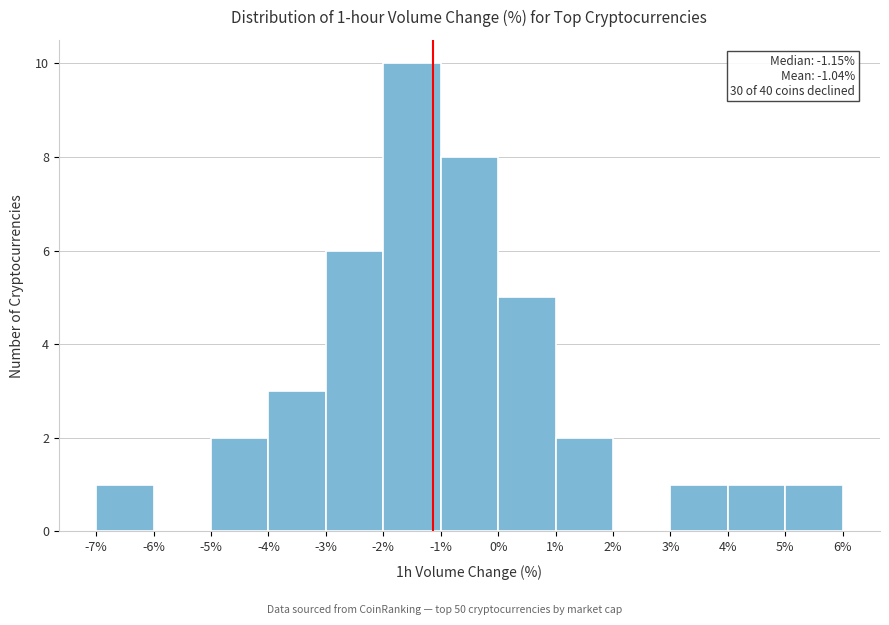

Over which range of the x-axis is the bar tallest?

-2% to -1%